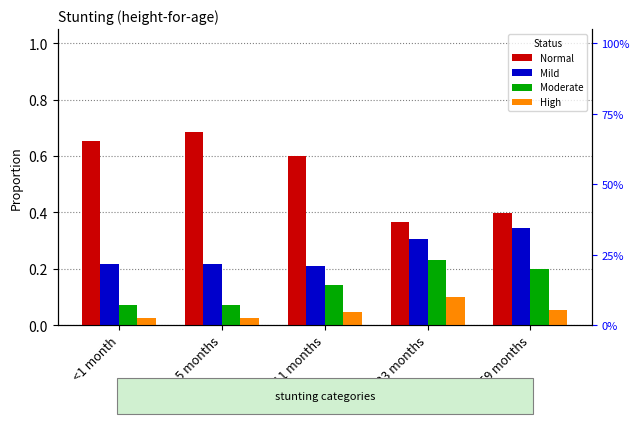

What is the sum of all Mild values?

1.3